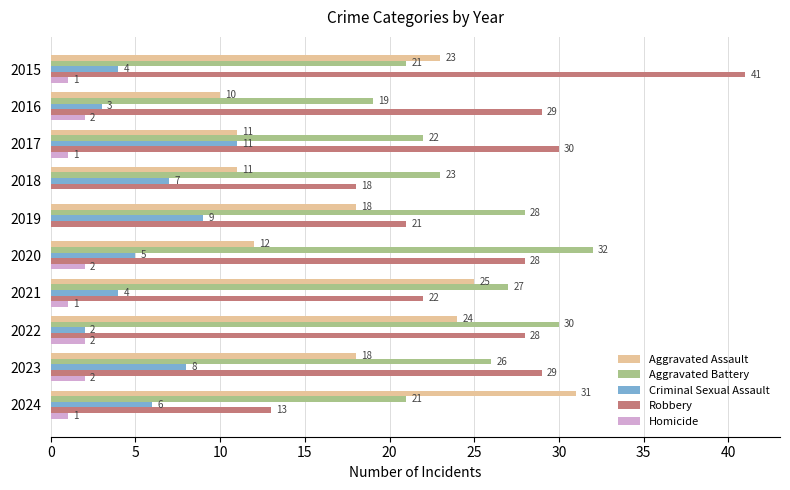

At which label is Criminal Sexual Assault closest to 6?

2024